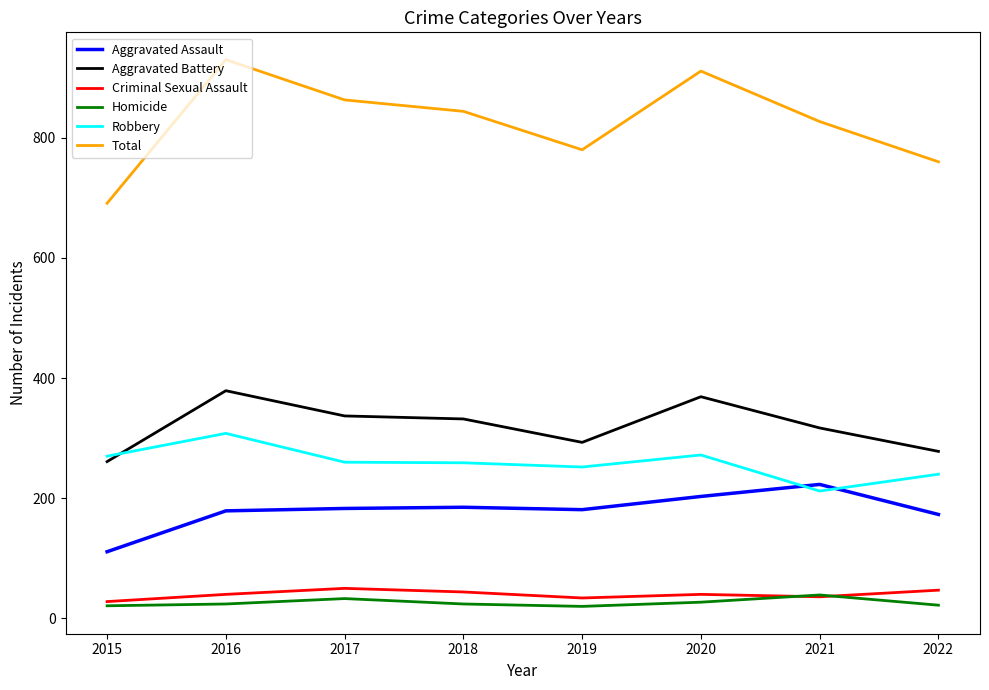

Rank the series by their maximum value, from lowest to highest.

Homicide, Criminal Sexual Assault, Aggravated Assault, Robbery, Aggravated Battery, Total